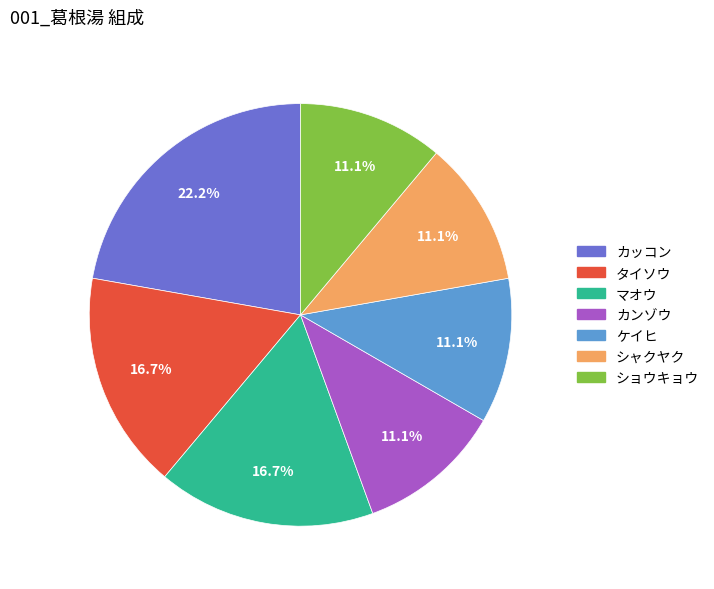

How many slices are in this pie chart?

7